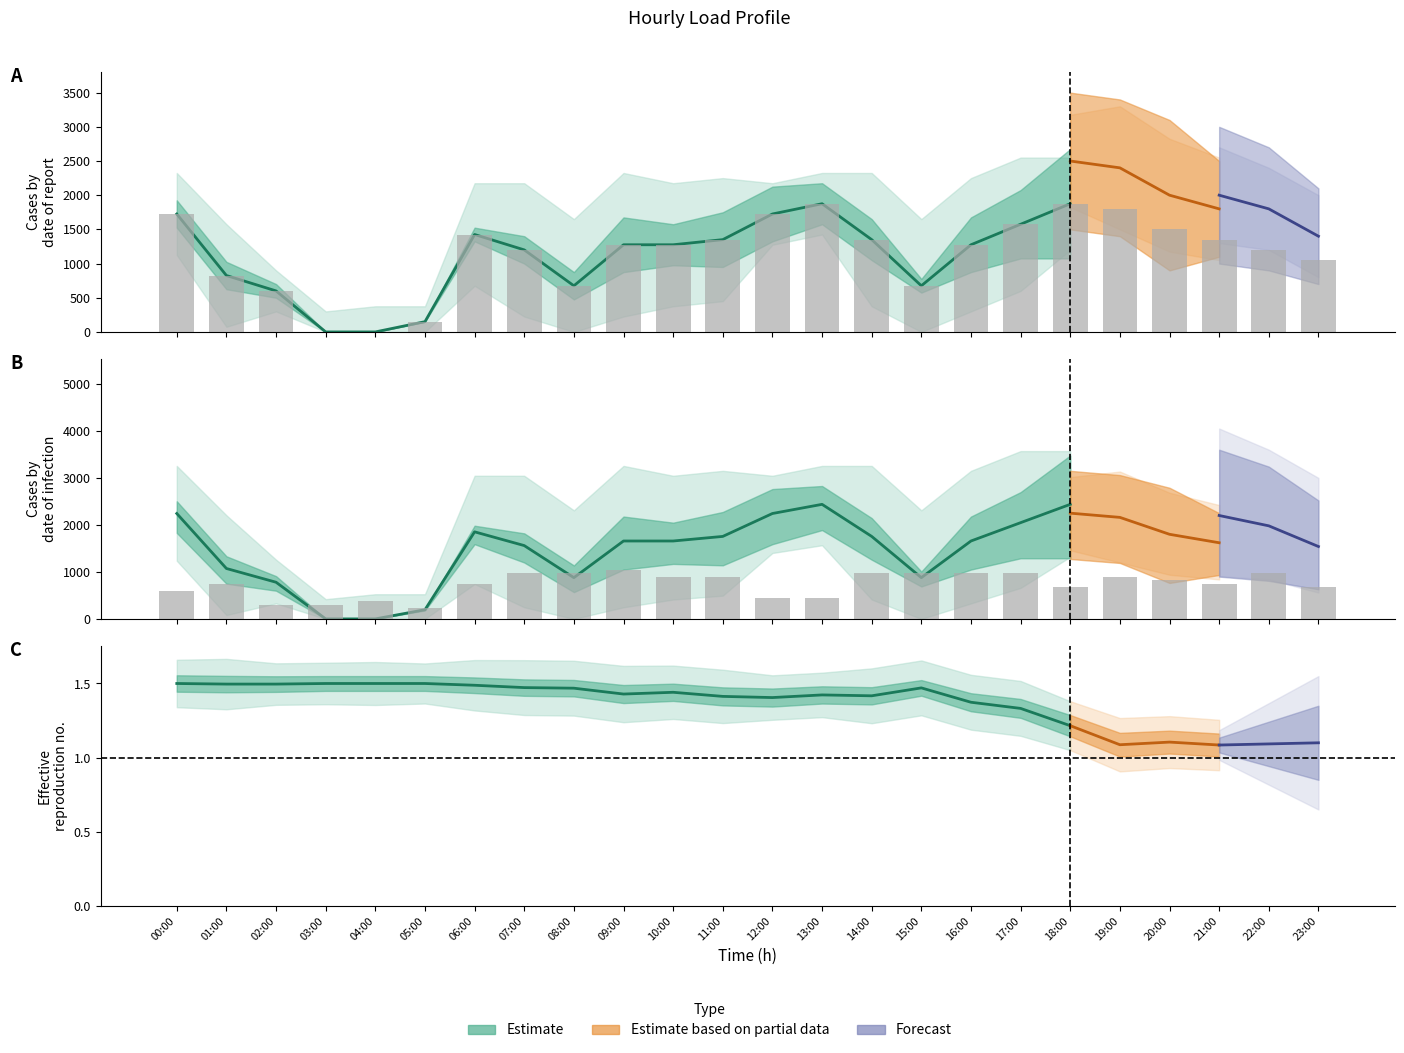

What is the label of the 6th bar from the left?

05:00